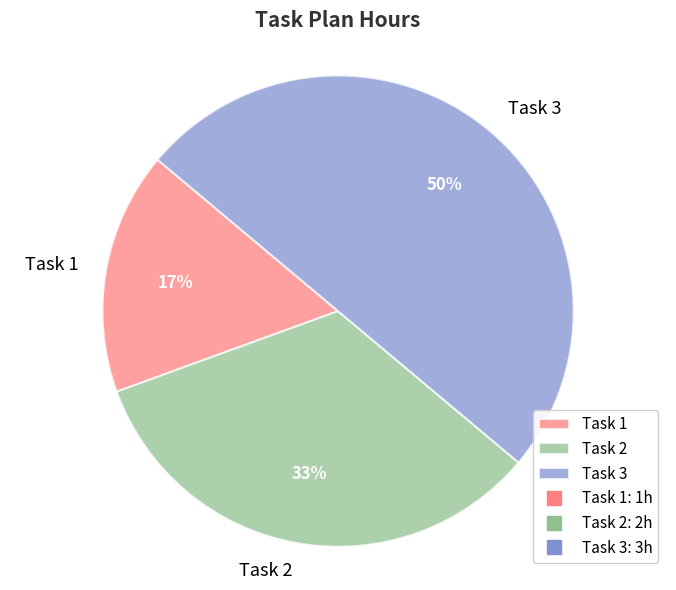

Is Task 2 the majority of the pie?

No